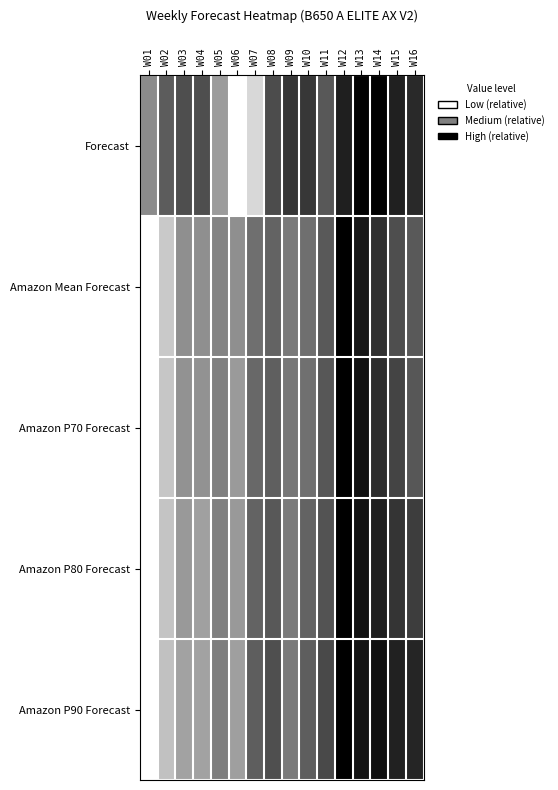

Which series has the largest total across all categories?

Forecast